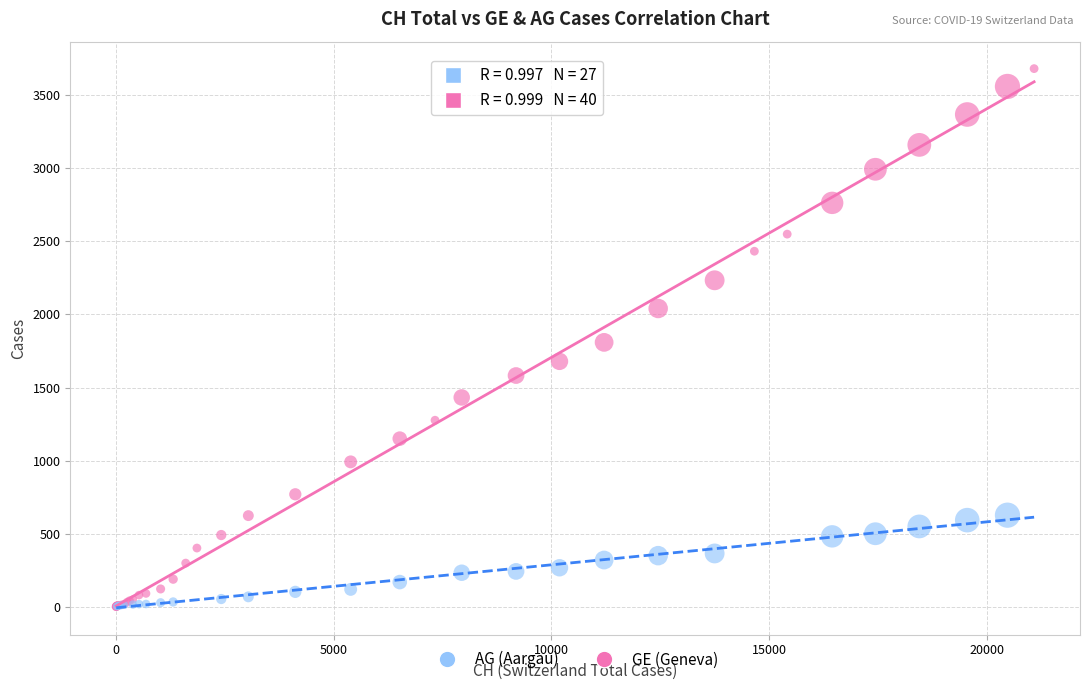

Which series reaches the maximum Y coordinate?

GE (Geneva)